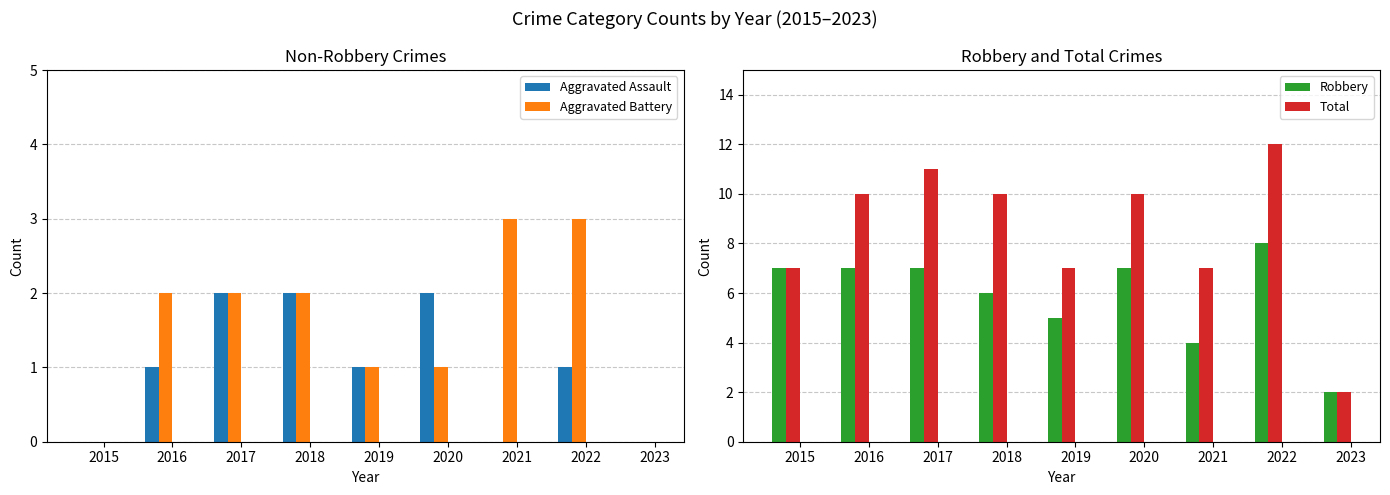

Where is Aggravated Battery nearest to the value 1?

2019